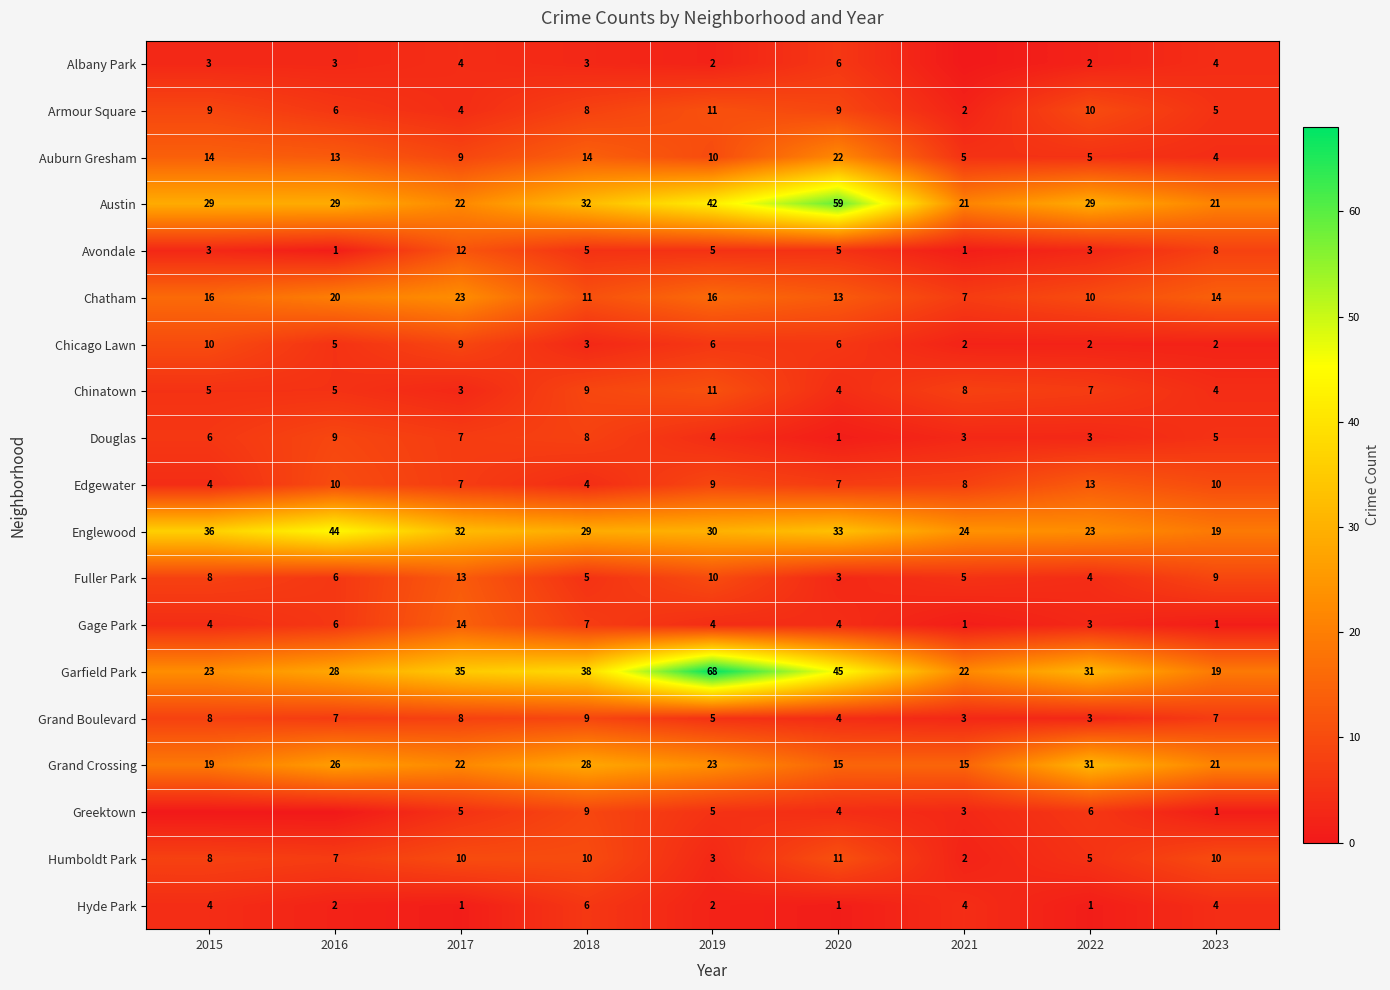

Rank the series by their maximum value, from highest to lowest.

Garfield Park, Austin, Englewood, Grand Crossing, Chatham, Auburn Gresham, Gage Park, Edgewater, Fuller Park, Avondale, Armour Square, Chinatown, Humboldt Park, Chicago Lawn, Douglas, Grand Boulevard, Greektown, Albany Park, Hyde Park